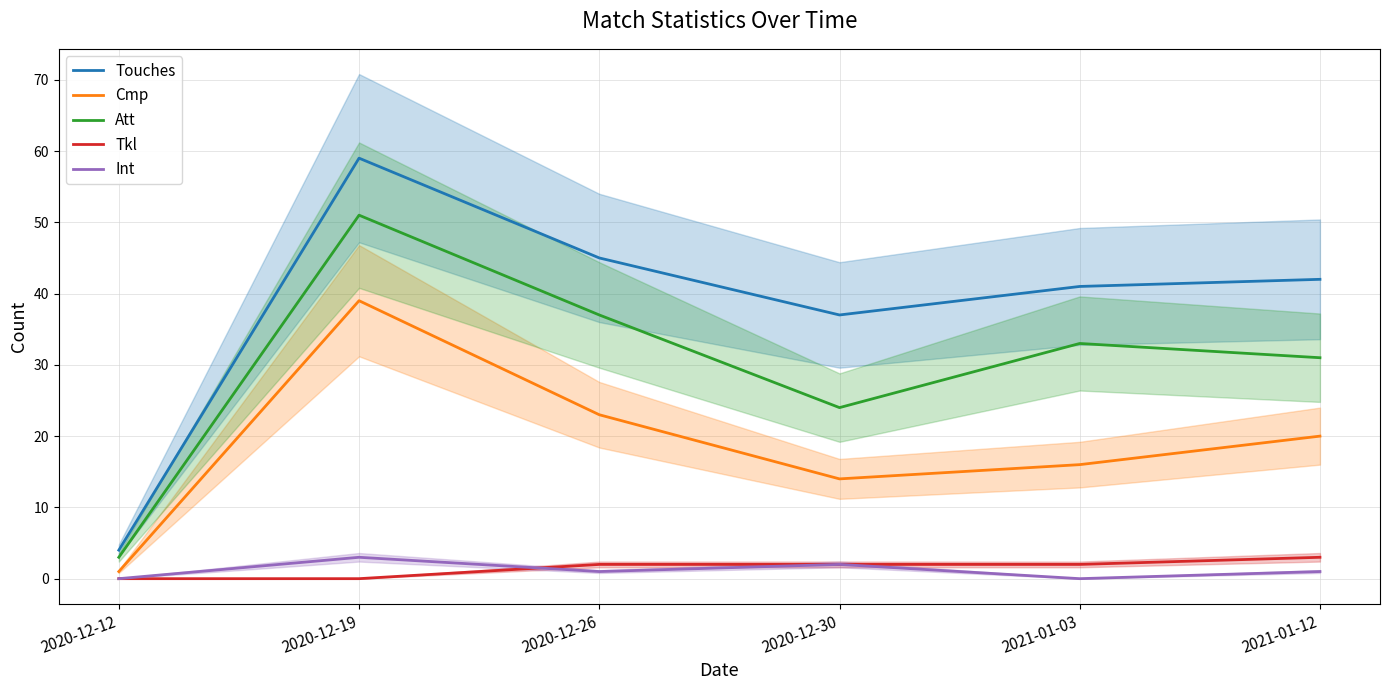

How many lines are shown in the chart?

5